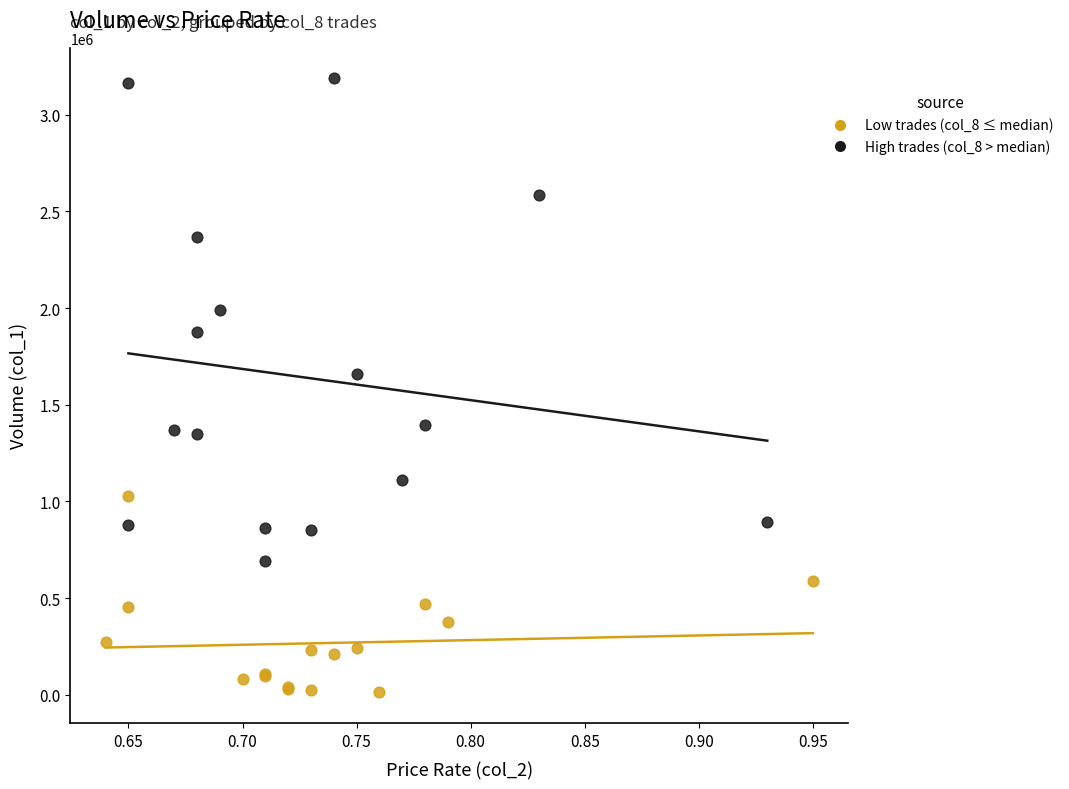

What are all the series names shown in the legend?

Low trades (col_8 ≤ median), High trades (col_8 > median)